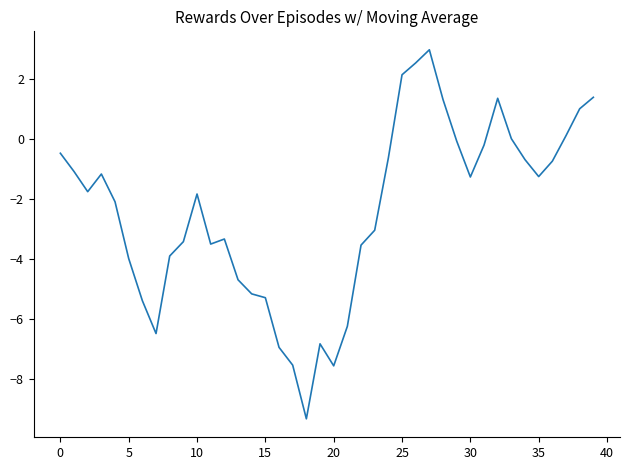

What is the difference between the maximum and minimum values?

12.3